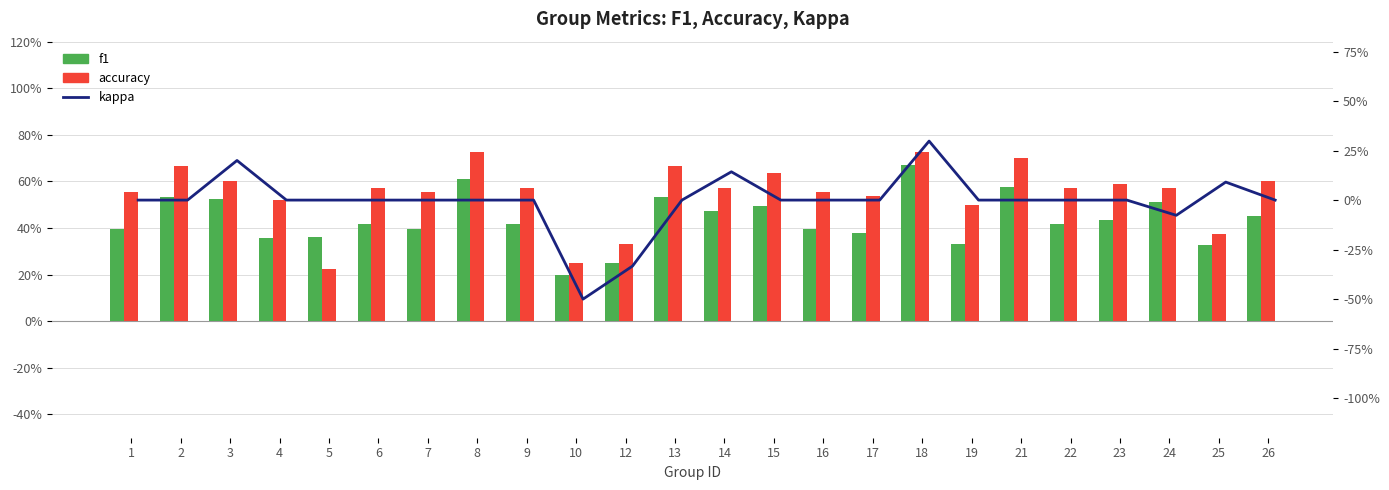

Which category has the highest value in the accuracy series?

8